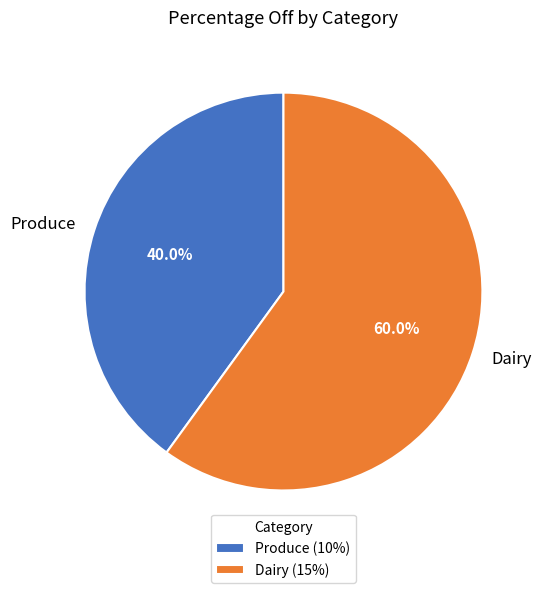

Is Produce the majority of the pie?

No